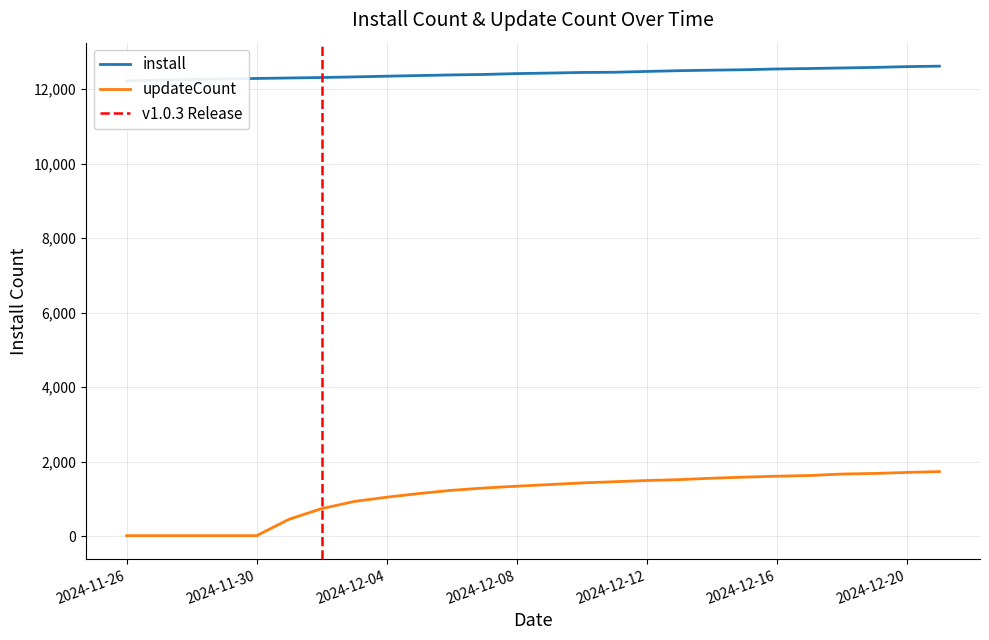

Reading left to right, transcribe all the data shown in this chart.

install: 2024-11-26=12221	2024-11-27=12241	2024-11-28=12258	2024-11-29=12274	2024-11-30=12286	2024-12-01=12299	2024-12-02=12312	2024-12-03=12328	2024-12-04=12347	2024-12-05=12365	2024-12-06=12381	2024-12-07=12394	2024-12-08=12417	2024-12-09=12431	2024-12-10=12447	2024-12-11=12453	2024-12-12=12475	2024-12-13=12495	2024-12-14=12509	2024-12-15=12521	2024-12-16=12541	2024-12-17=12553	2024-12-18=12568	2024-12-19=12583	2024-12-20=12604	2024-12-21=12617
updateCount: 2024-11-26=10	2024-11-27=10	2024-11-28=10	2024-11-29=10	2024-11-30=10	2024-12-01=451	2024-12-02=736	2024-12-03=928	2024-12-04=1043	2024-12-05=1142	2024-12-06=1228	2024-12-07=1290	2024-12-08=1339	2024-12-09=1382	2024-12-10=1426	2024-12-11=1459	2024-12-12=1491	2024-12-13=1515	2024-12-14=1553	2024-12-15=1582	2024-12-16=1607	2024-12-17=1625	2024-12-18=1665	2024-12-19=1681	2024-12-20=1708	2024-12-21=1731